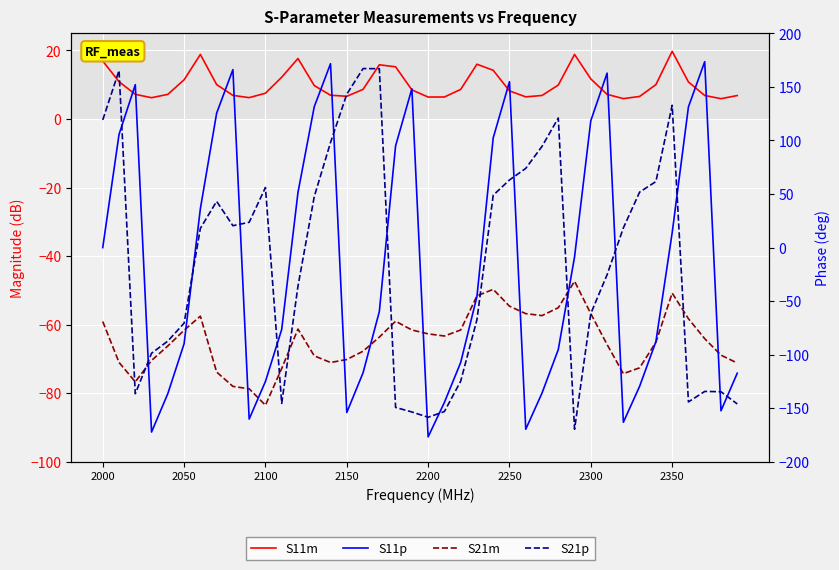

Where is S11p nearest to the value -1?

2000